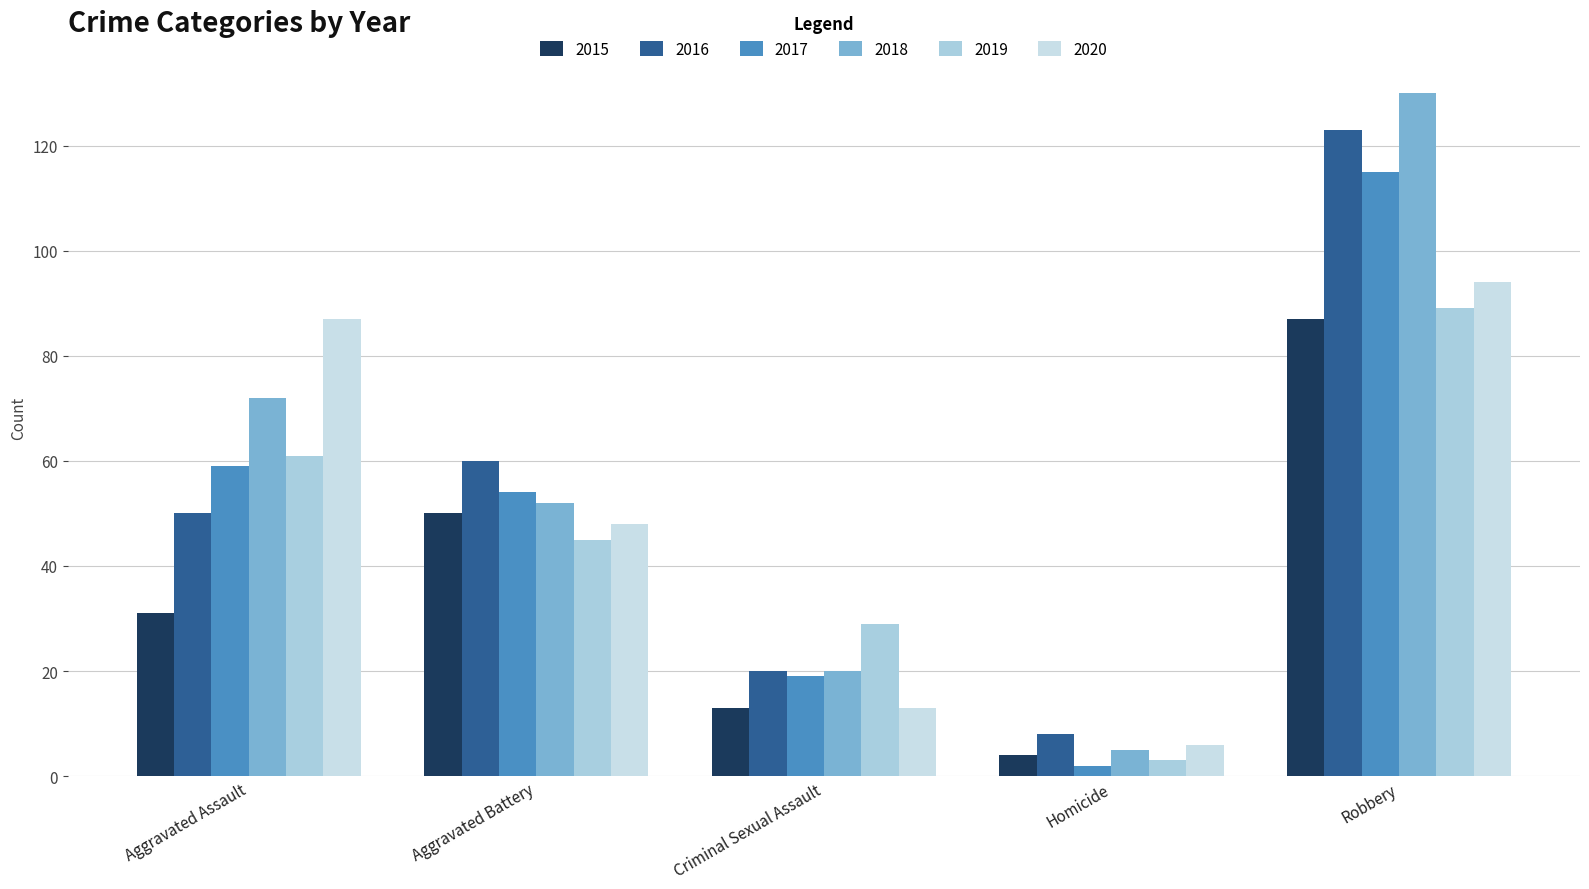

What position from the right is Criminal Sexual Assault?

3